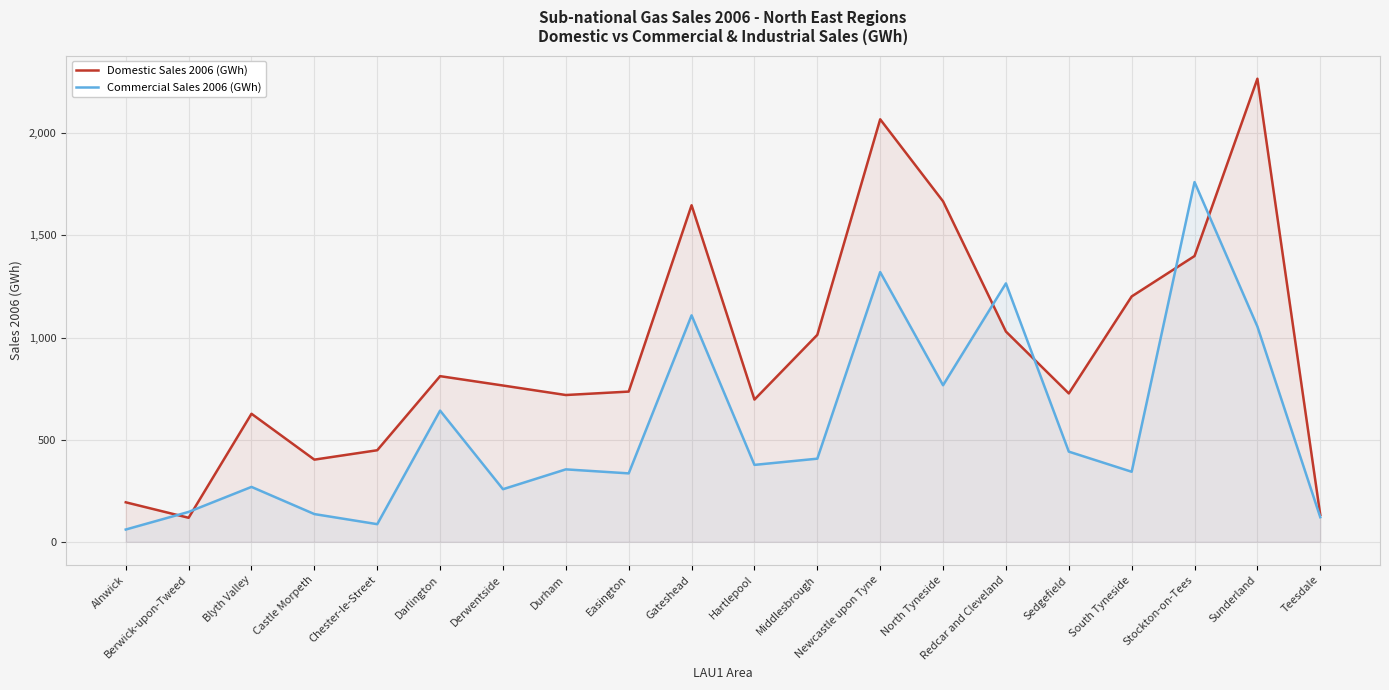

What is the label of the 3rd point from the right?

Stockton-on-Tees